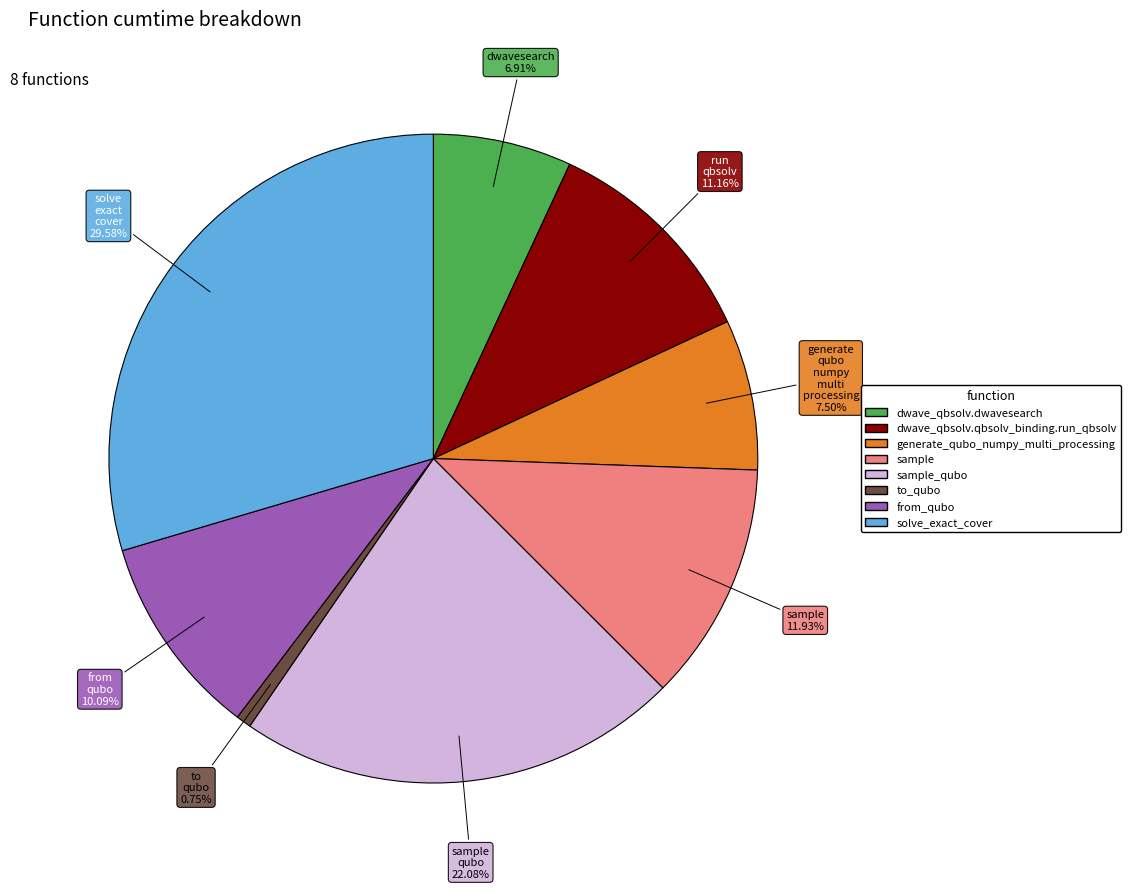

Is there a majority slice in this chart?

No